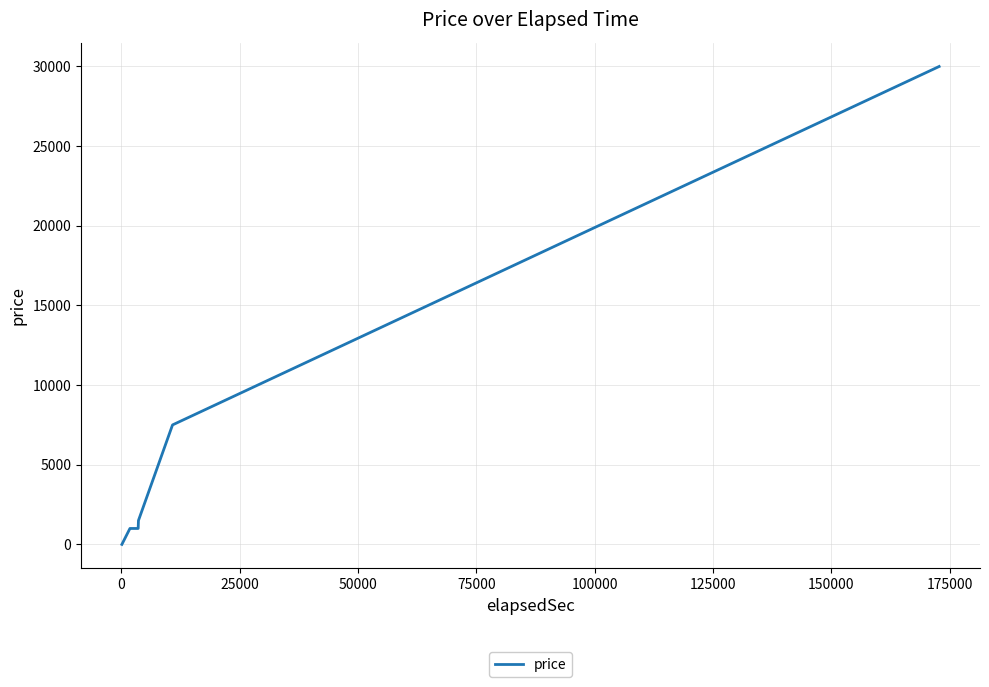

What is the greatest value displayed?

30000